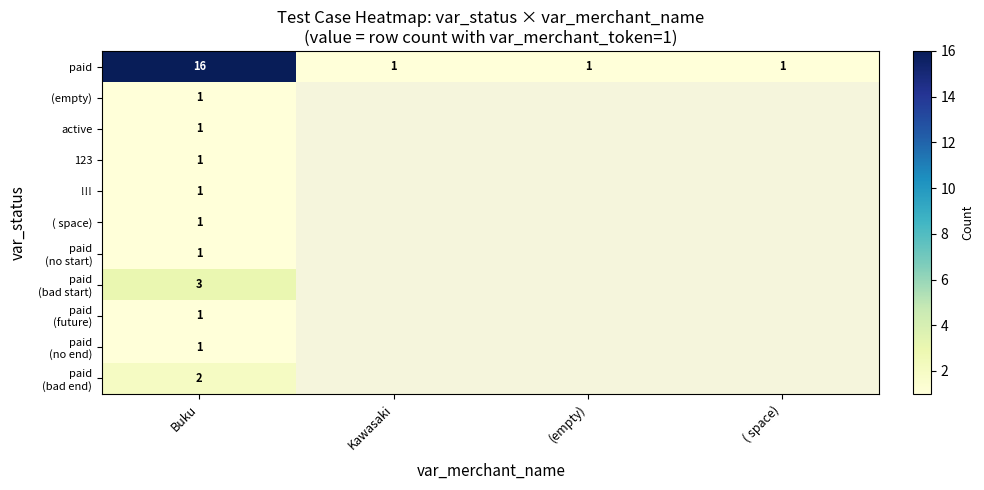

What is the difference between the highest and lowest values at Buku?

15